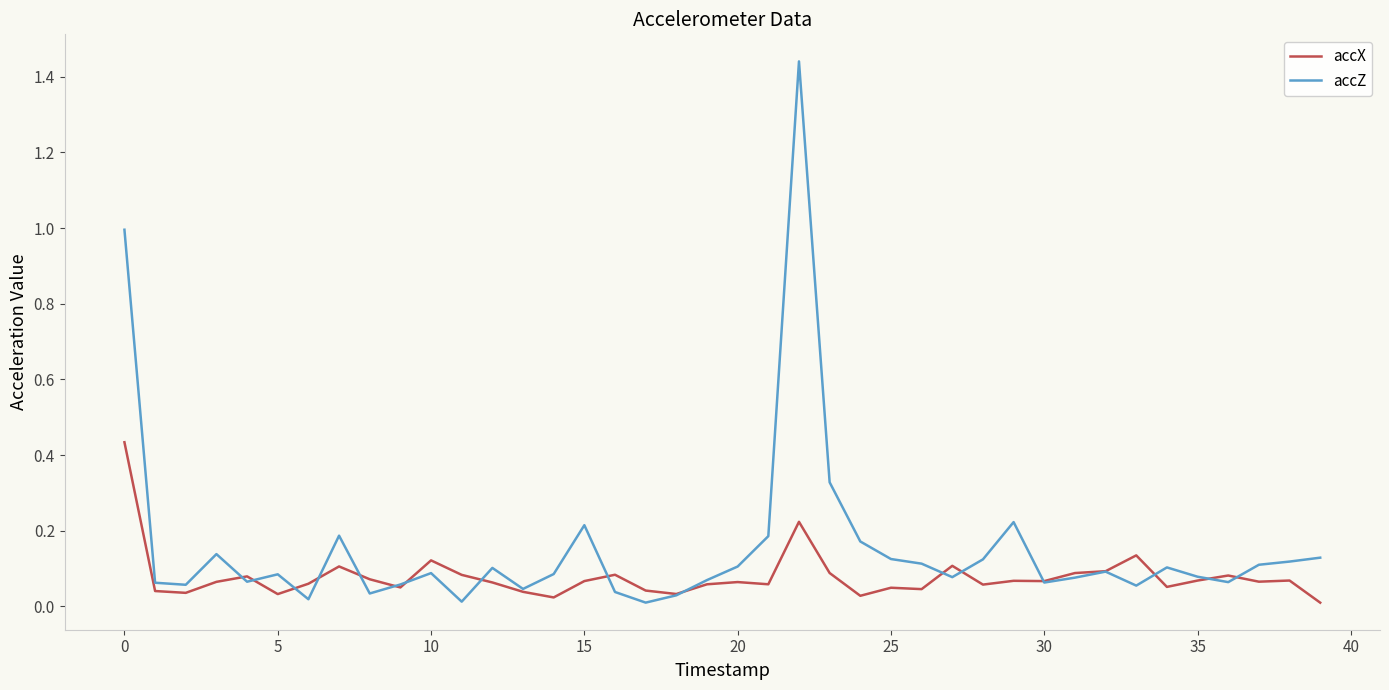

Which series ends up on top after the final intersection of accX and accZ?

accZ